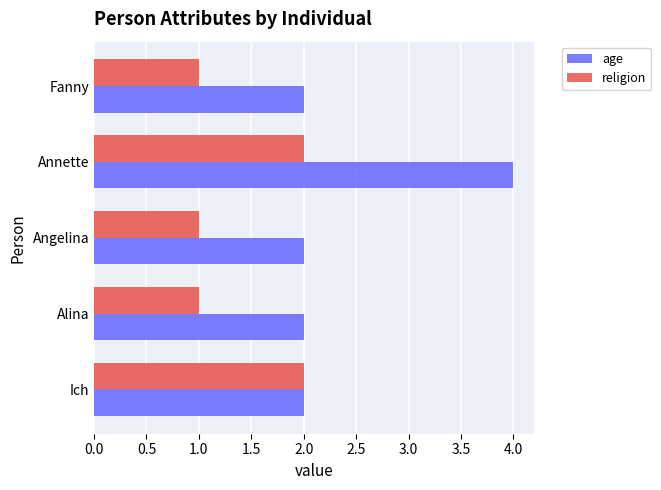

How many categories are shown in the chart?

5